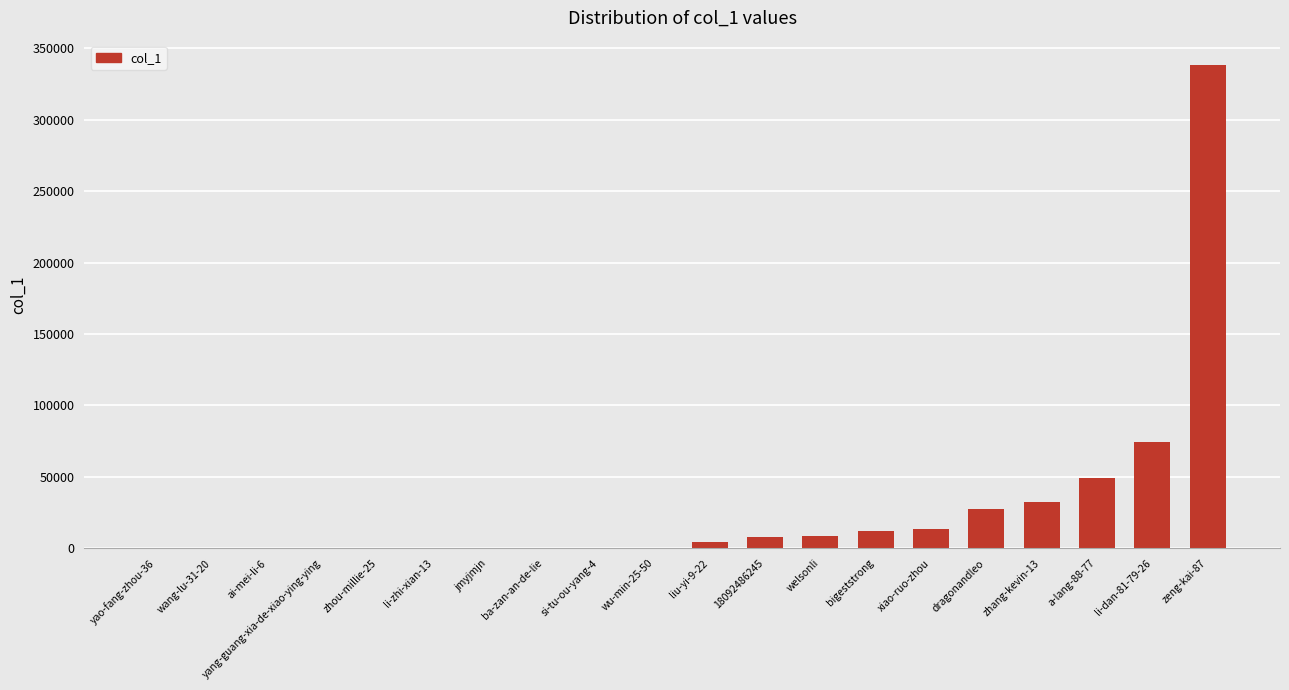

Are the bars horizontal?

No